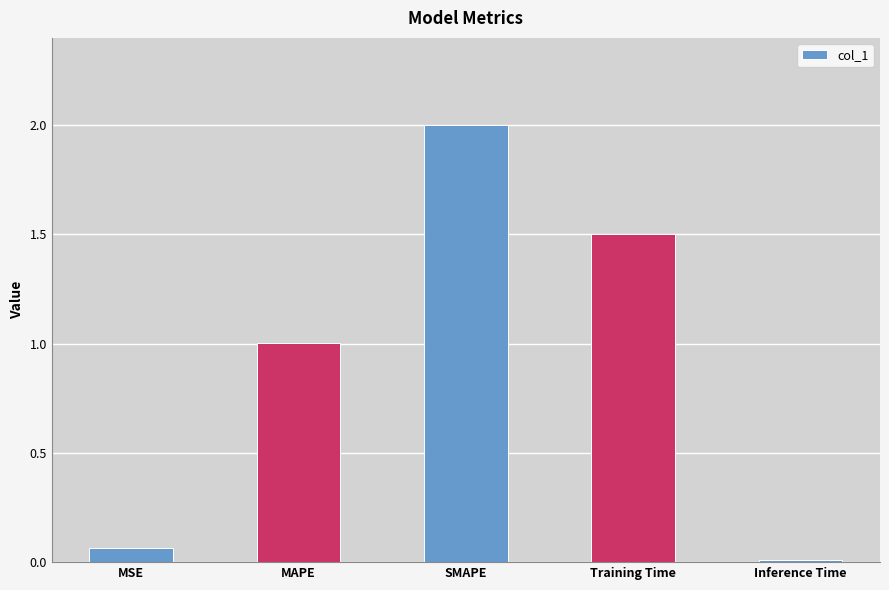

Count the number of categories in the chart.

5